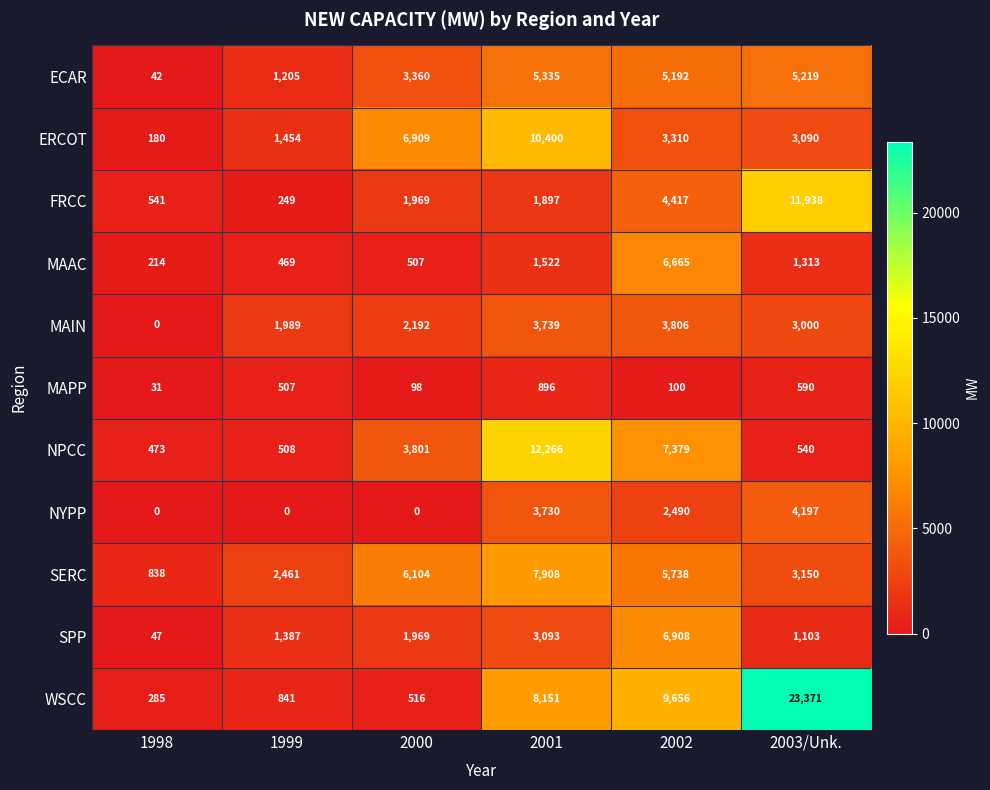

True or false: ECAR has a value of 2041 at 2002.

False